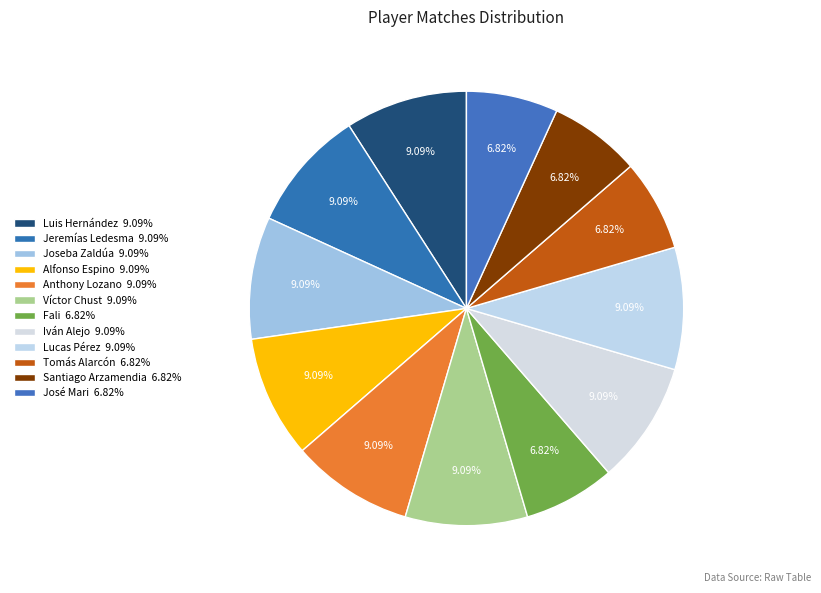

What percentage is the Luis Hernández slice, to the nearest percent?

9%